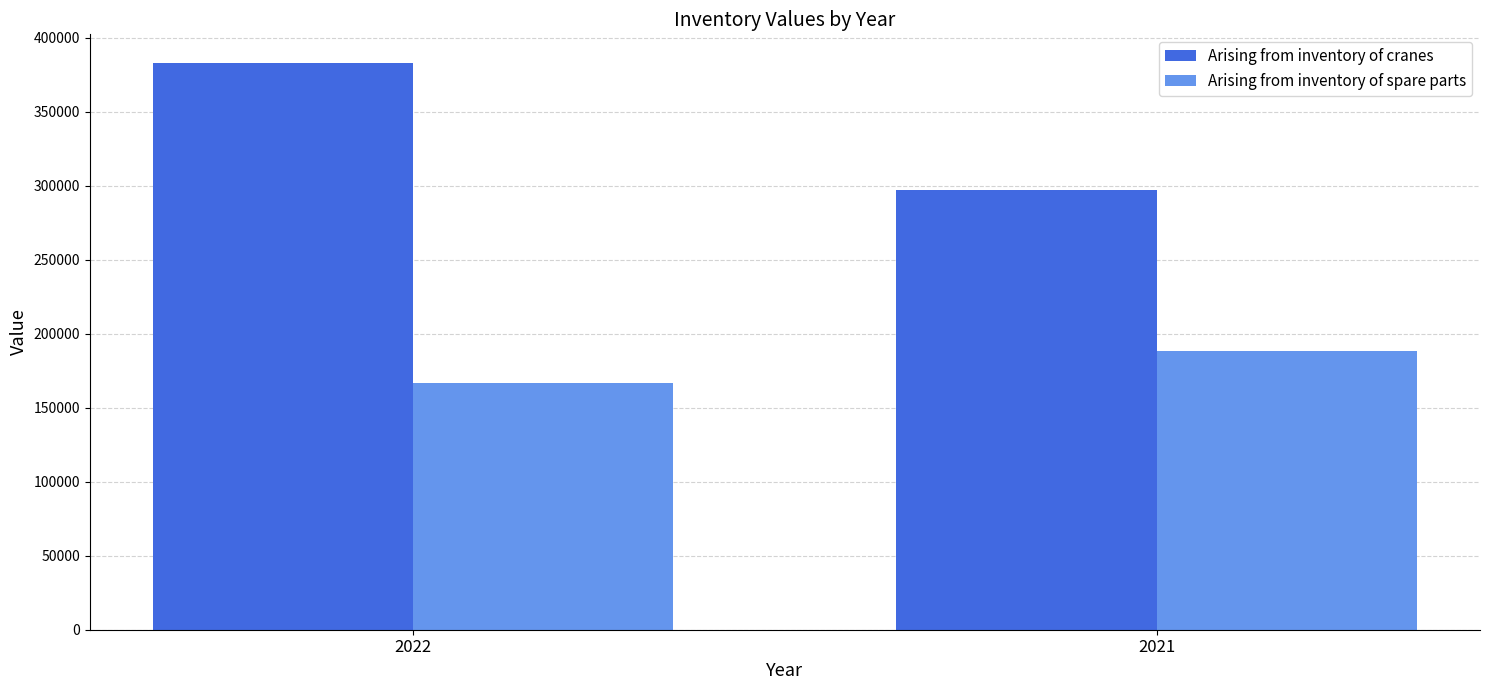

Which label corresponds to the largest value in the chart?

2022